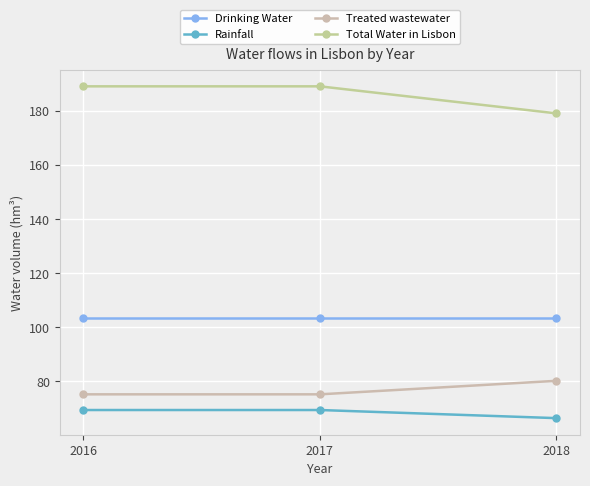

What is the value of the Treated wastewater point at the 3rd from the left?

80.2